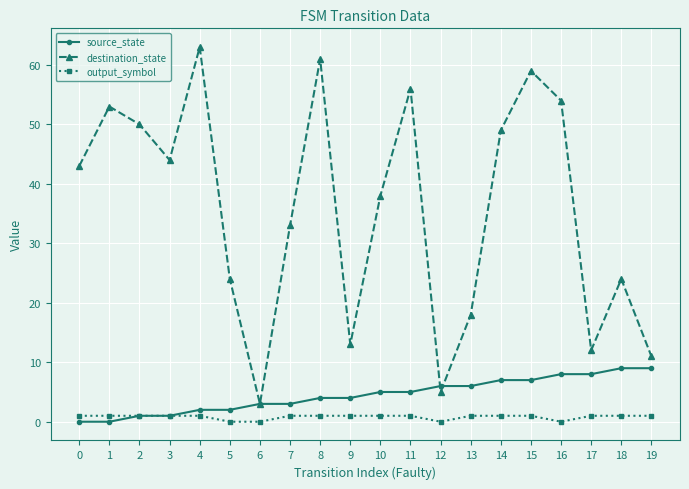

Which series has the widest spread of values?

destination_state